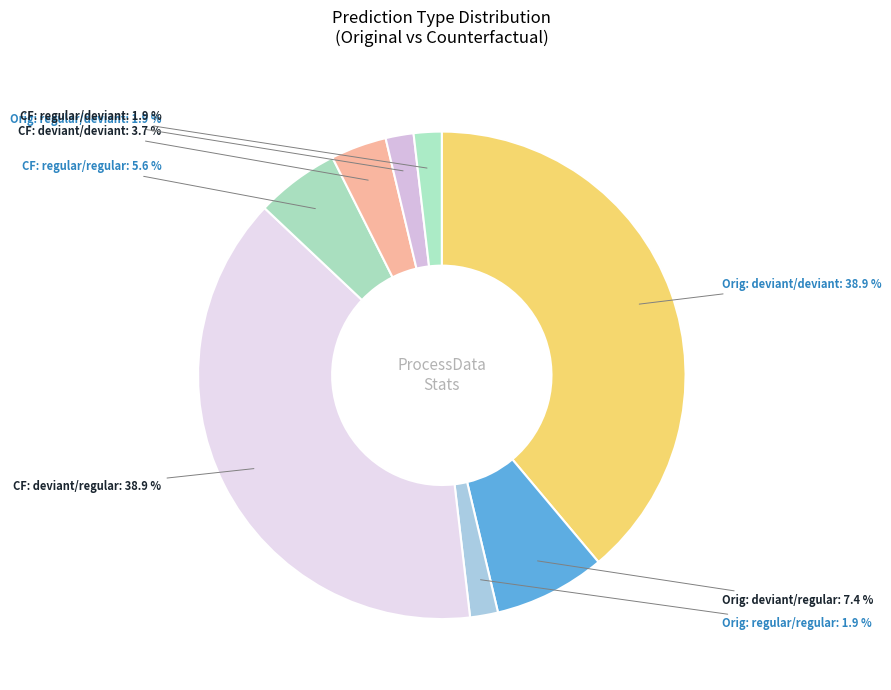

Does Orig: regular/deviant represent more than half of the total?

No